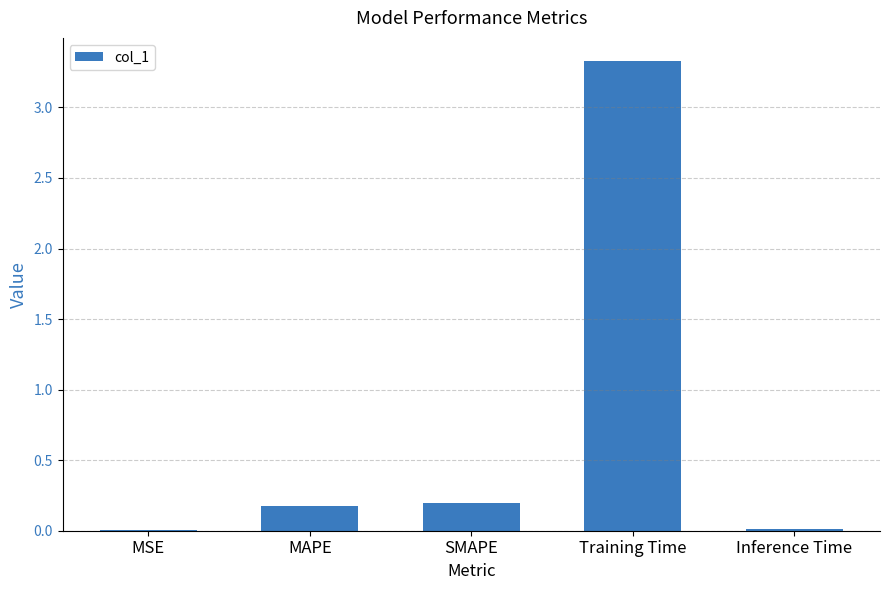

Which has a higher value, MAPE or MSE?

MAPE